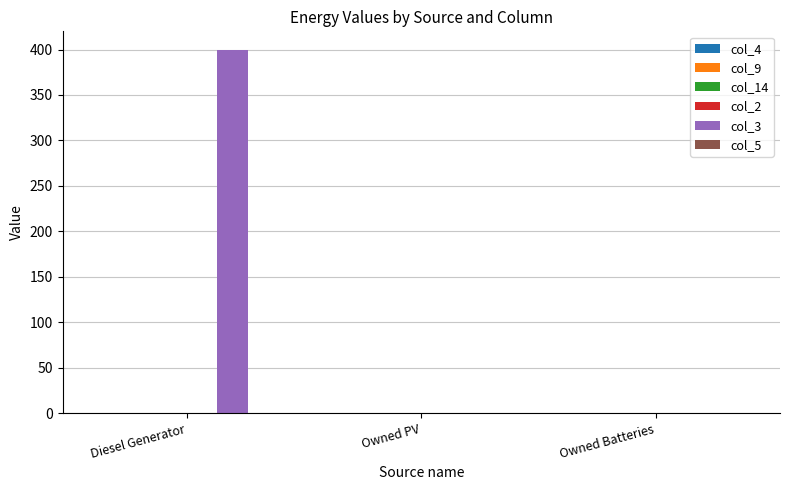

Which label corresponds to the largest value in the chart?

Diesel Generator